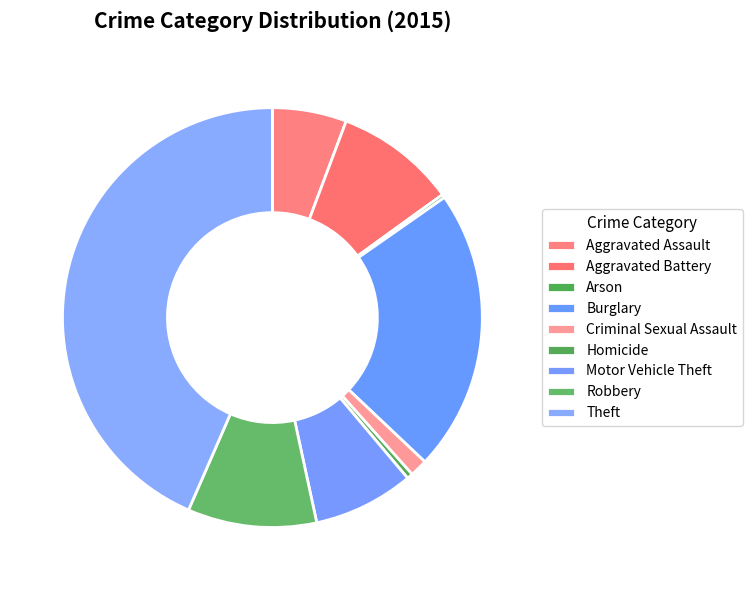

Count the number of slices in the pie.

9